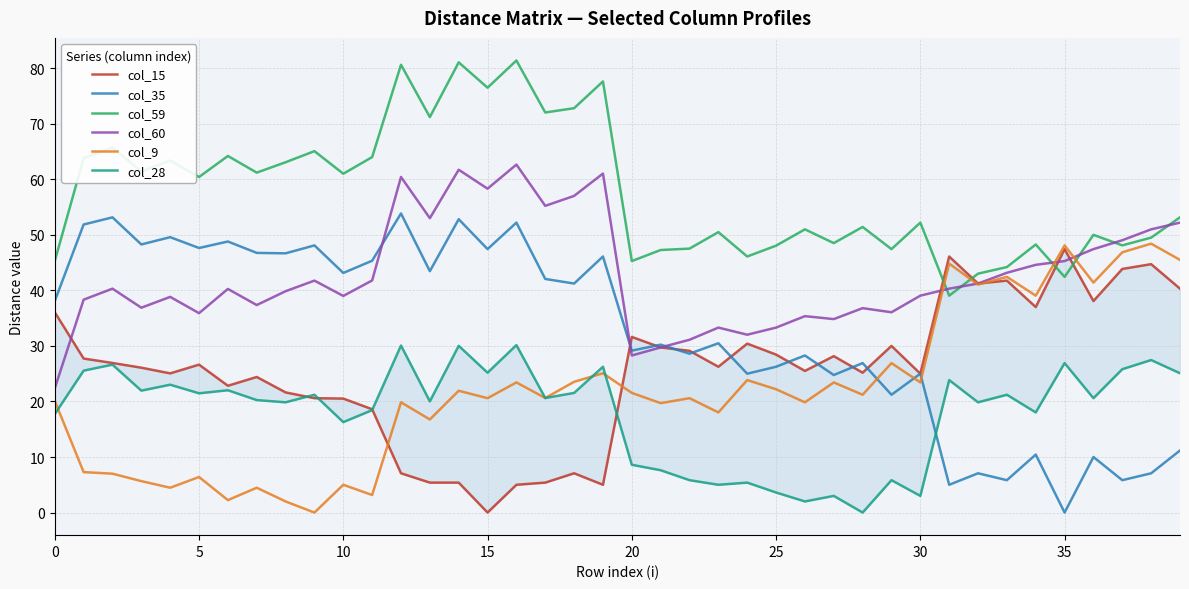

True or false: col_35 has more than 2 points higher than both neighbors.

True